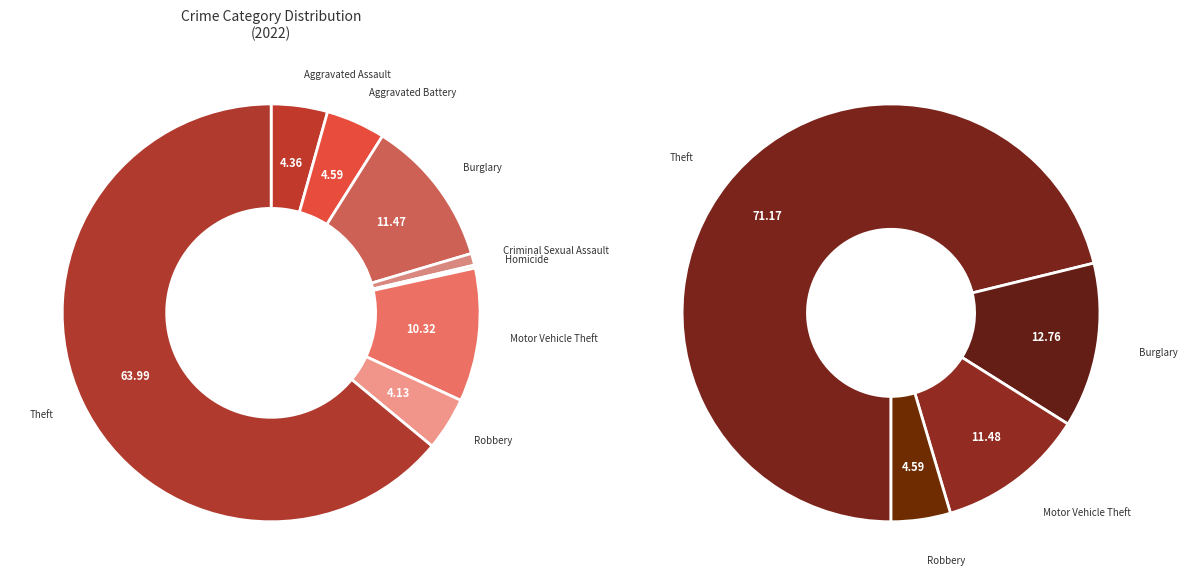

What portion of the pie excludes Criminal Sexual Assault?

99.1%